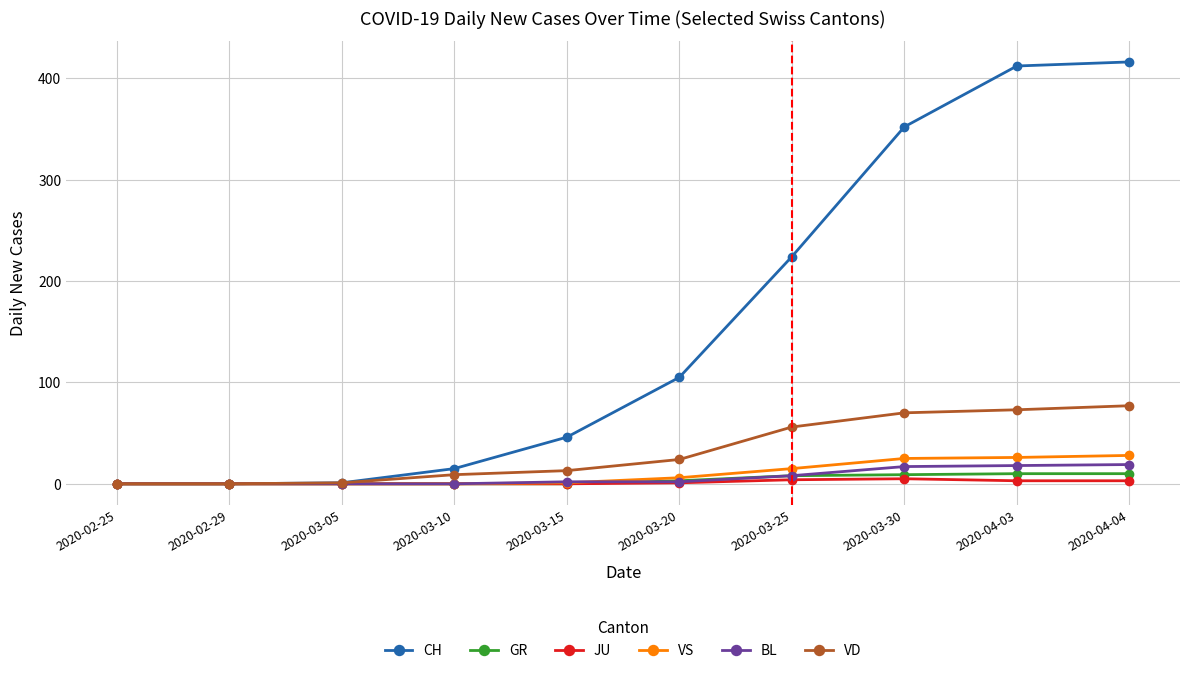

What are all the series names shown in the legend?

CH, GR, JU, VS, BL, VD